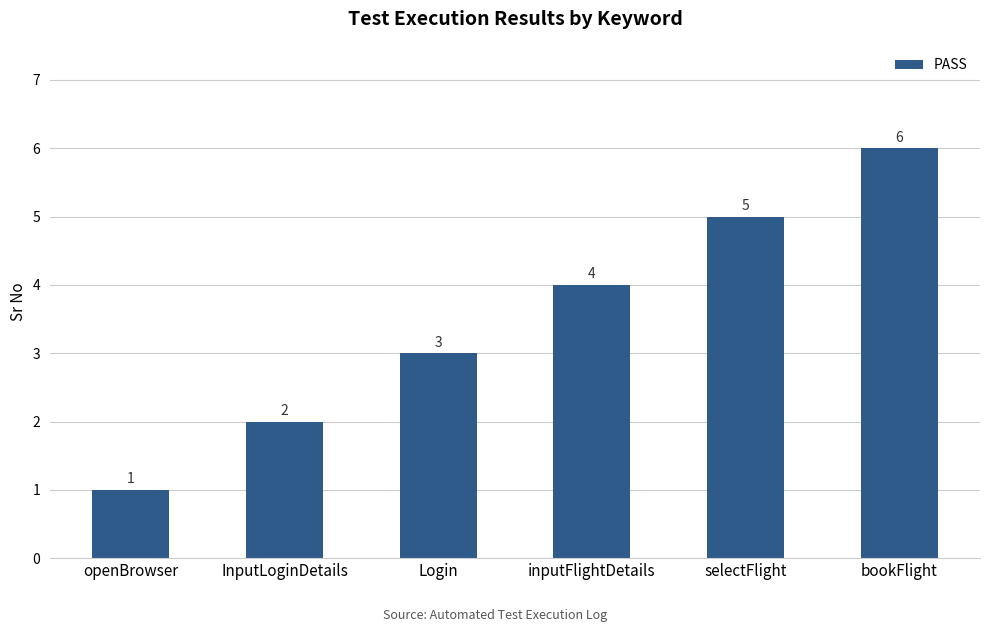

What is the label of the 5th bar from the left?

selectFlight